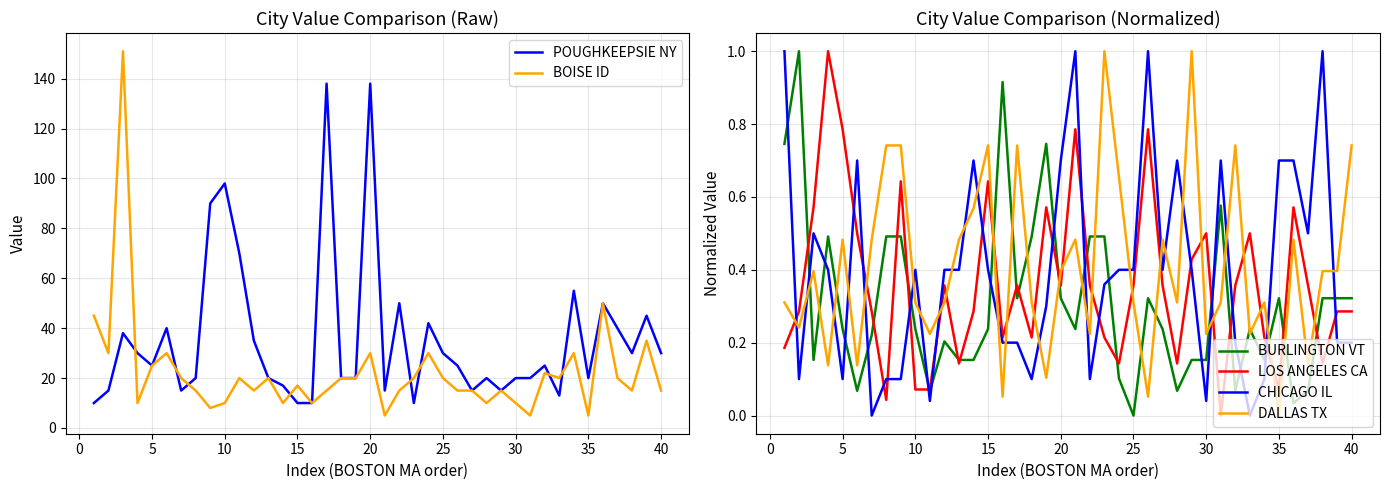

Is this an area chart (filled region under the line)?

No